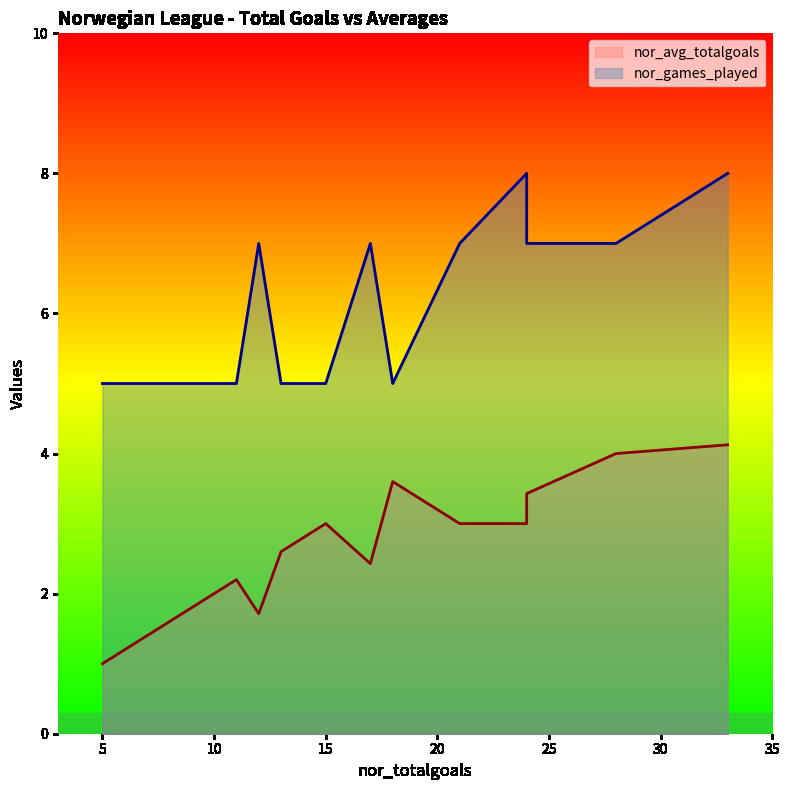

The value of nor_avg_totalgoals at 24 is 4.8. True or false?

False